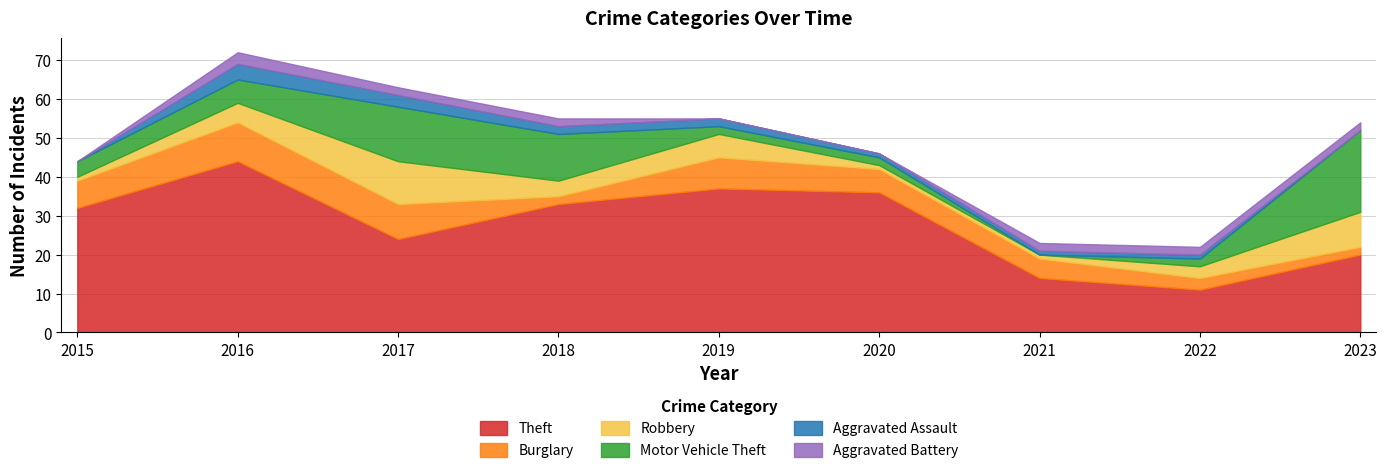

Reading right to left, list all the values displayed in this chart.

Theft: 20	11	14	36	37	33	24	44	32
Burglary: 2	3	5	6	8	2	9	10	7
Robbery: 9	3	1	1	6	4	11	5	1
Motor Vehicle Theft: 21	2	0	2	2	12	14	6	4
Aggravated Assault: 0	1	1	1	2	2	3	4	0
Aggravated Battery: 2	2	2	0	0	2	2	3	0